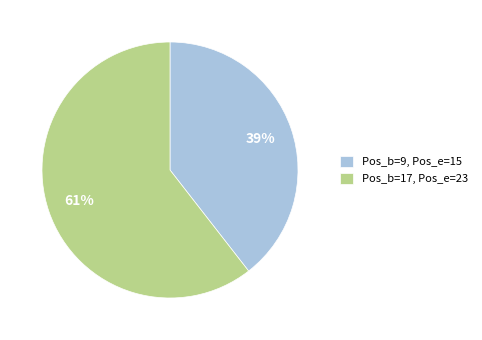

What is the smallest slice in the pie chart?

Pos_b=9, Pos_e=15